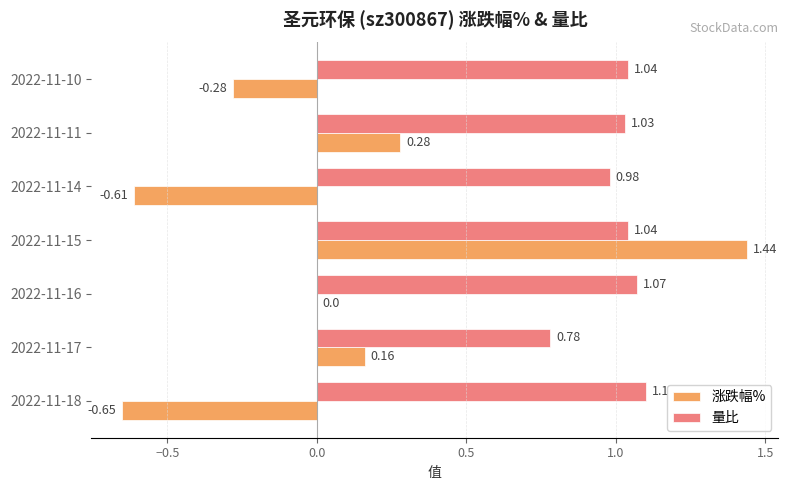

At which category is the sum across all series the highest?

2022-11-15